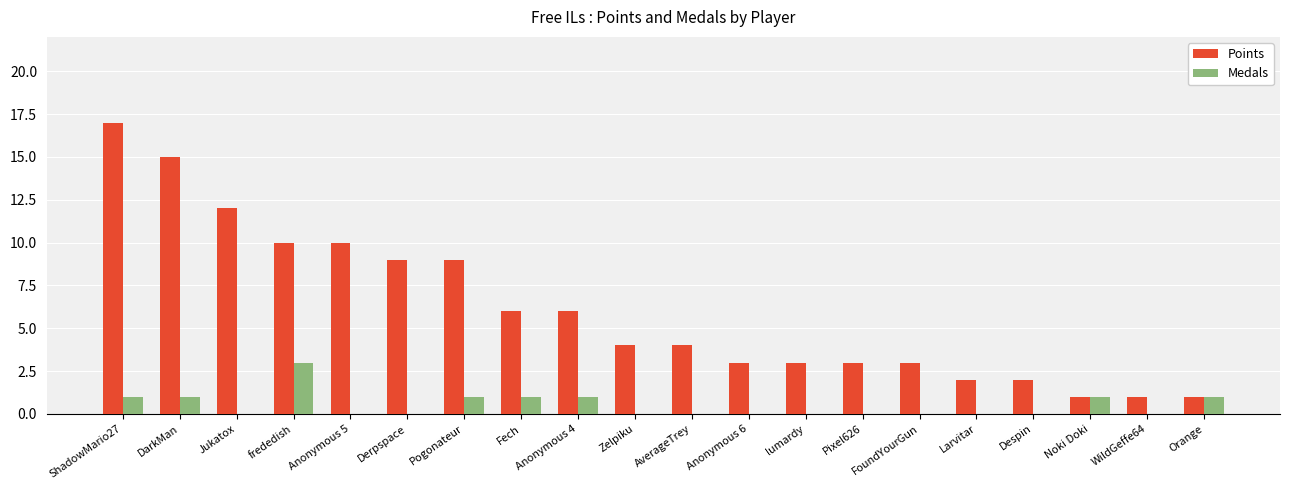

What is the total value across all series at lumardy?

3